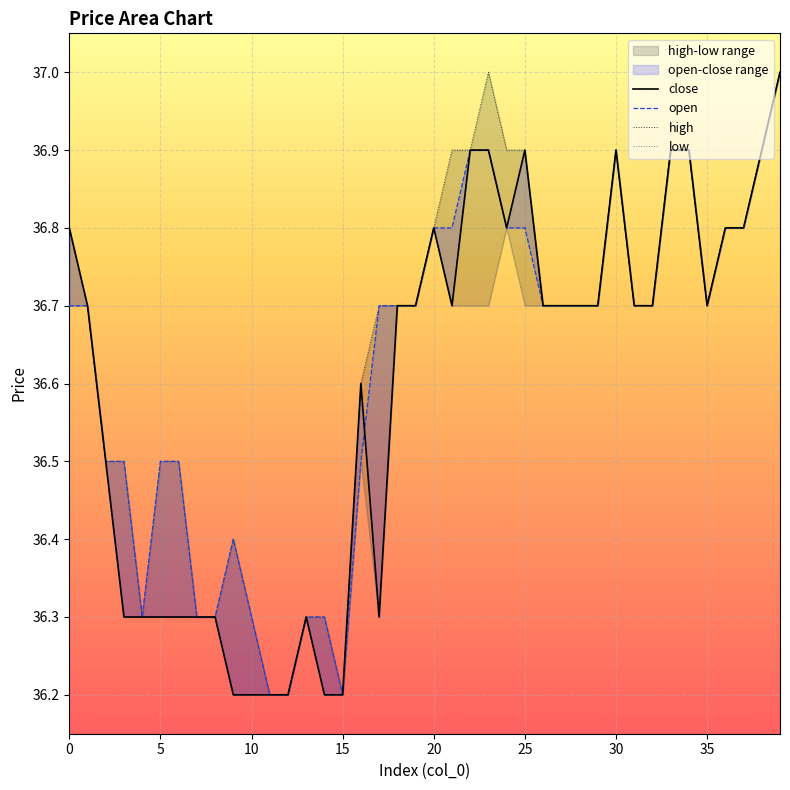

At 23, list the series in order from largest to smallest.

high, close, open, low